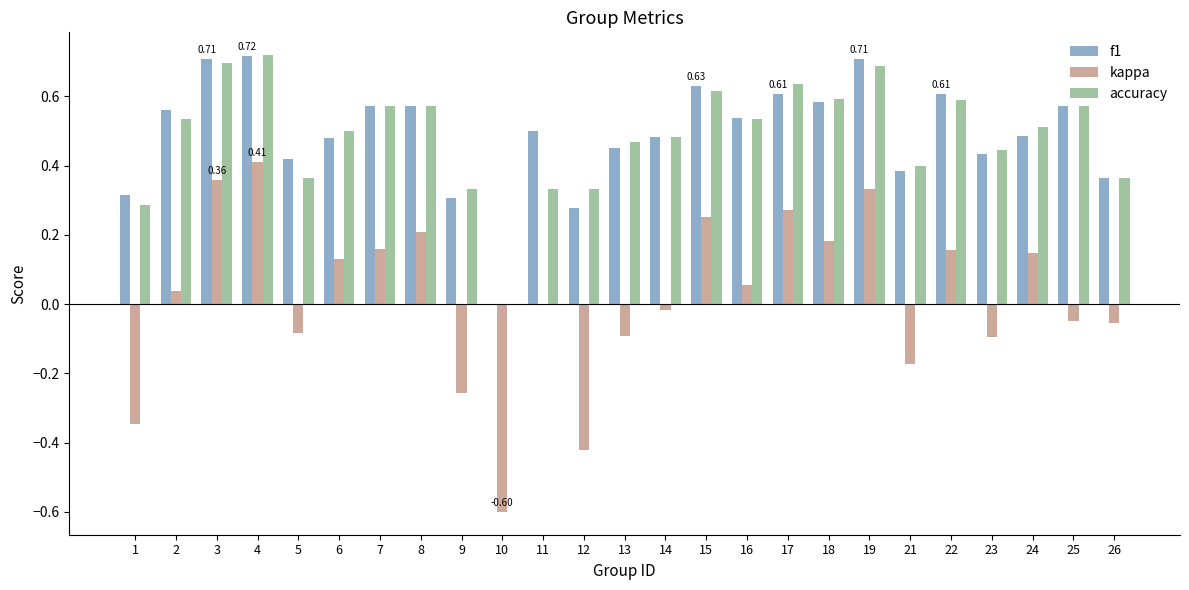

What is the total value across all series at 22?

1.4